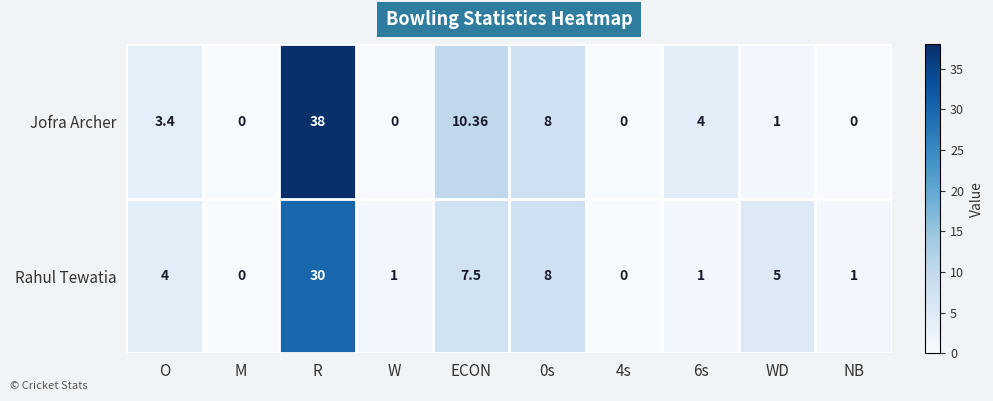

At which label does Rahul Tewatia reach its peak?

R